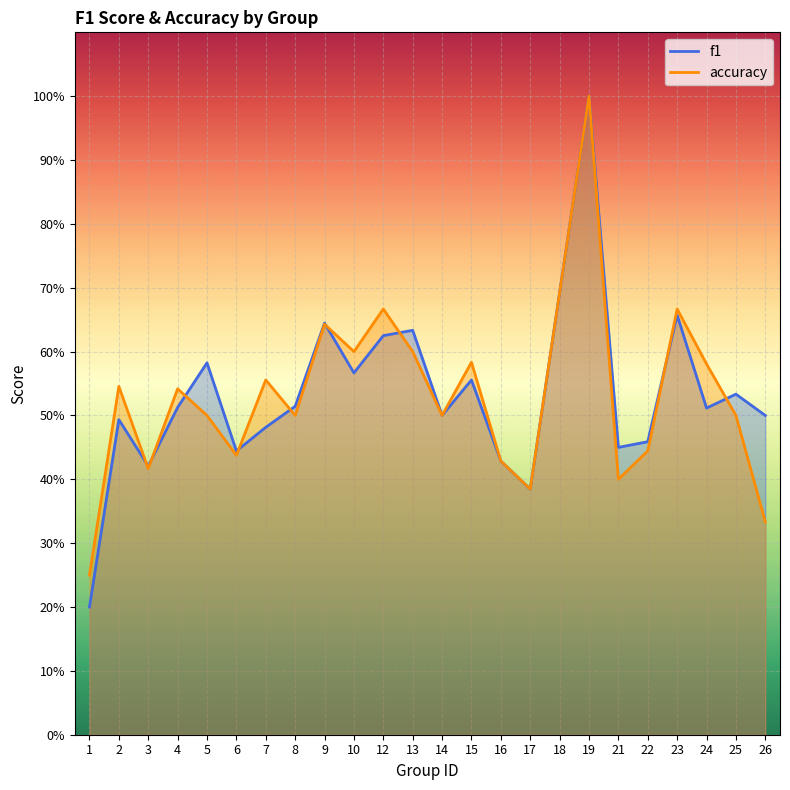

True or false: accuracy and f1 intersect in this chart.

True